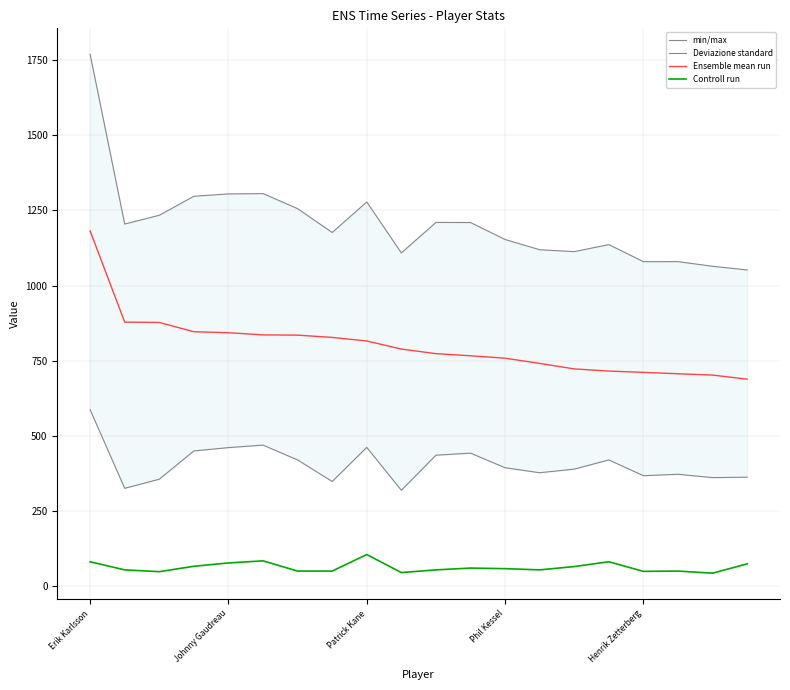

What is the difference between the maximum and second lowest values in the Ensemble mean run series?

479.1